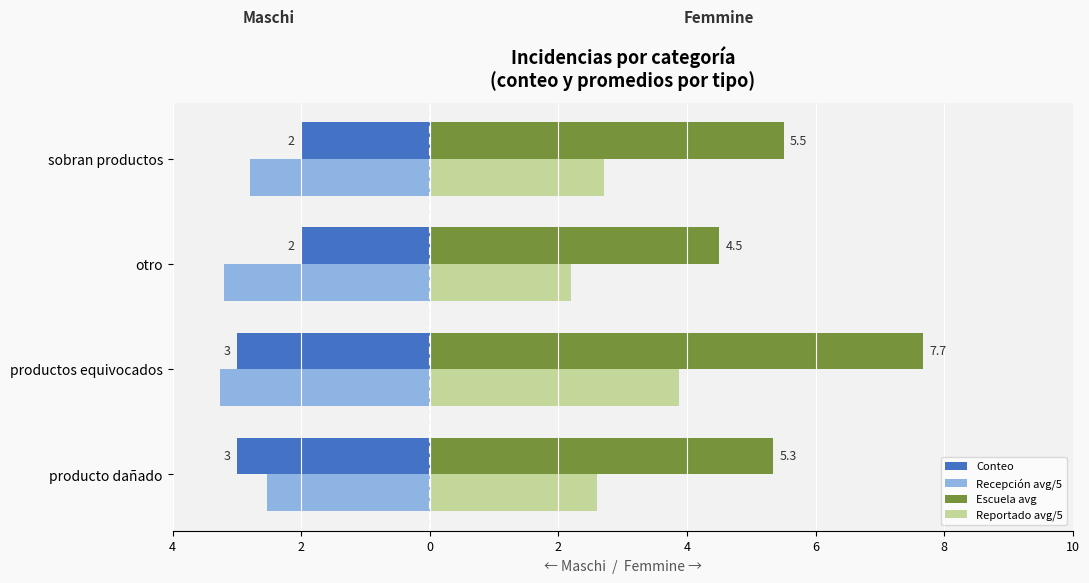

Count the Escuela avg values in the range 5 to 7.

2